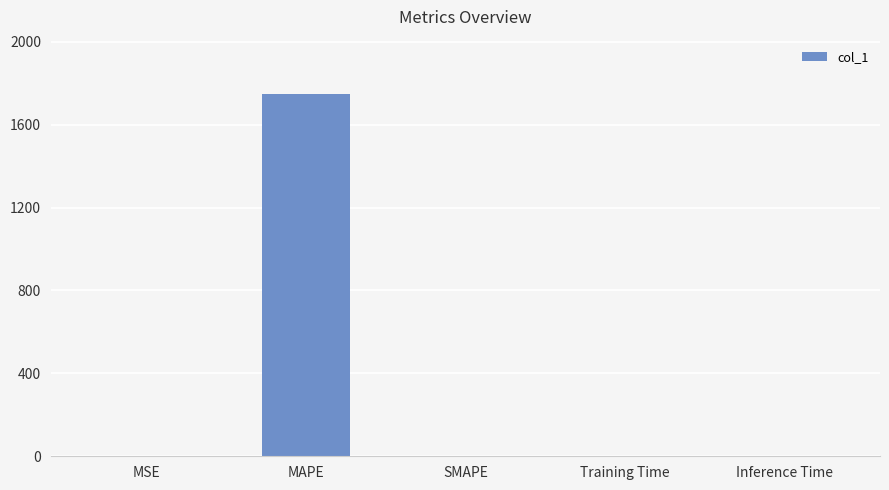

What is the sum of all values?

1748.3